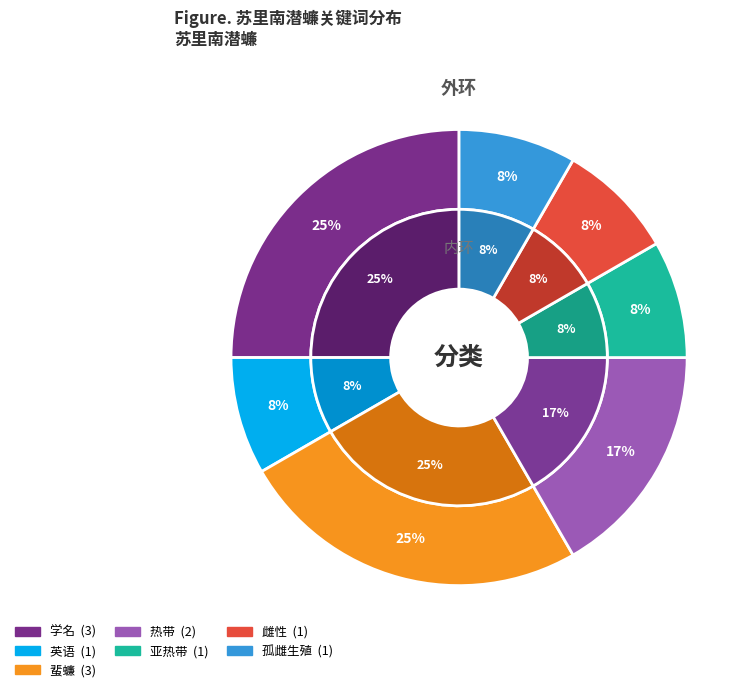

To the nearest percent, what portion does 亚热带 represent?

8%